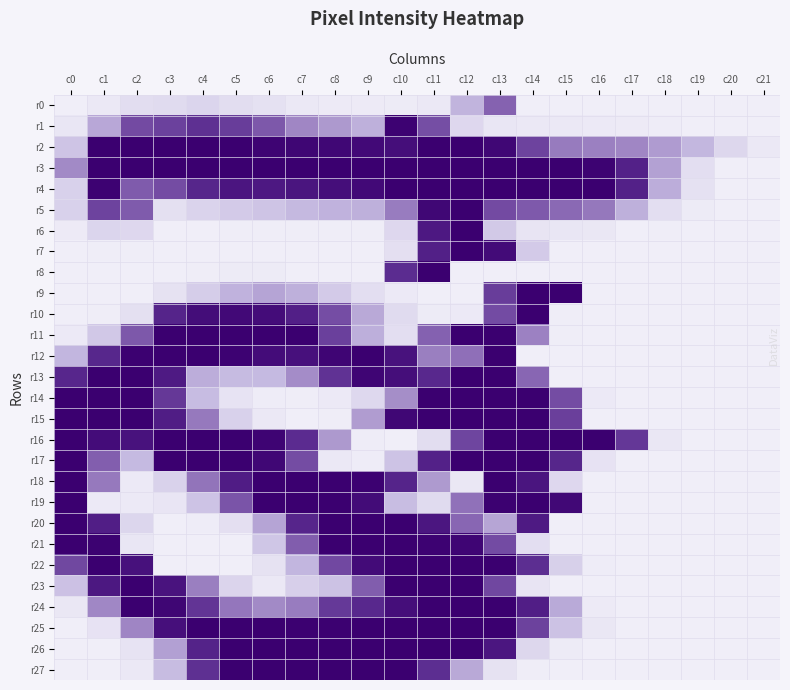

Which category has the lowest value across all series?

c0